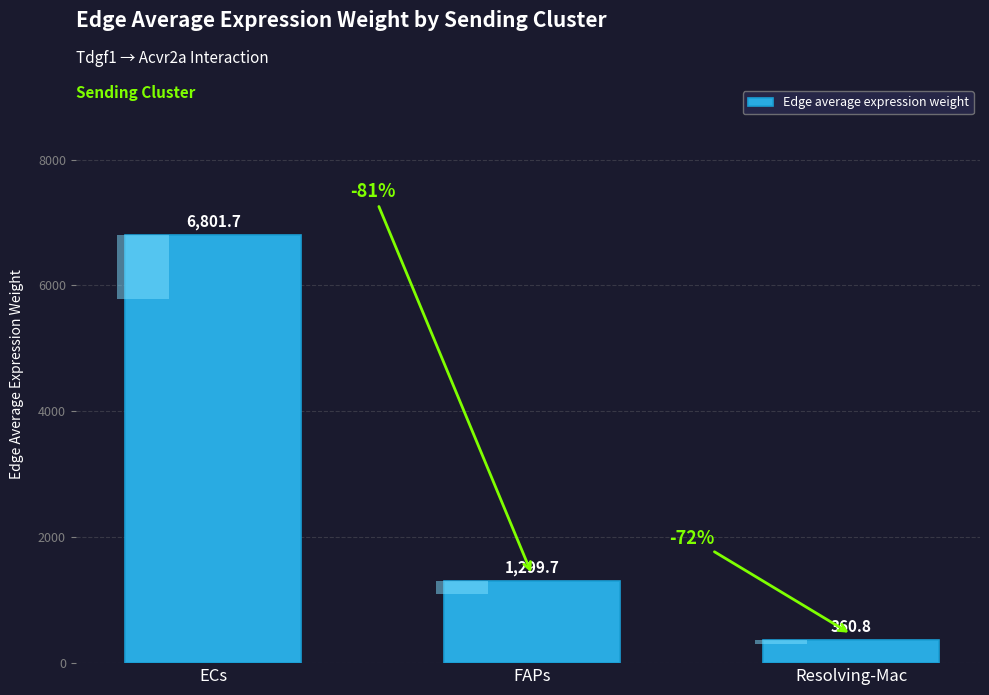

Count the number of categories in the chart.

3